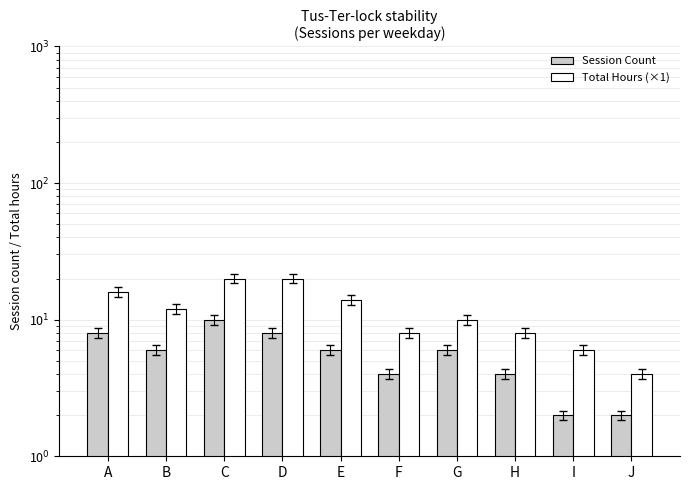

What is the average value of the Total Hours (×1) series?

12